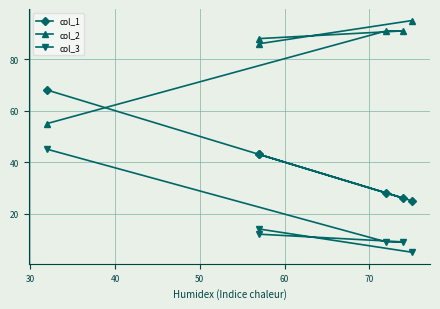

Count the number of categories in the chart.

6